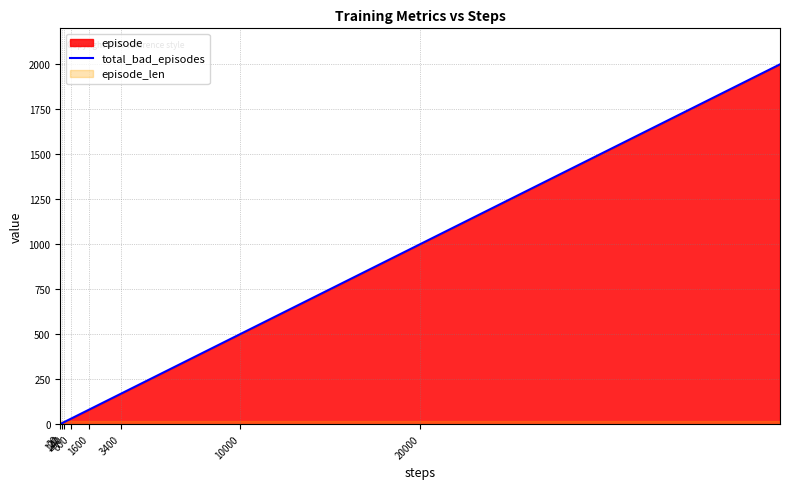

Does the chart display data point markers on the line(s)?

No